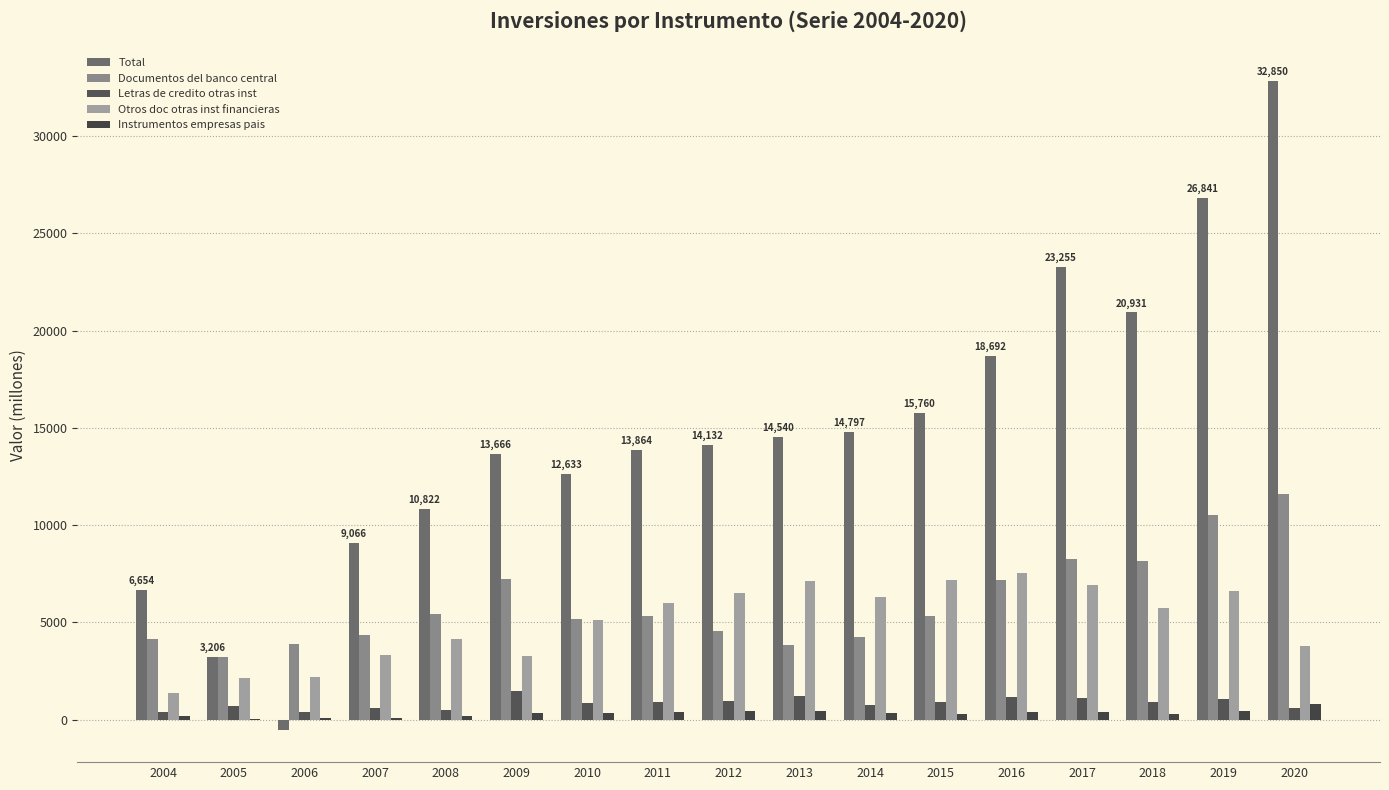

How many positive values does the Total series have?

16